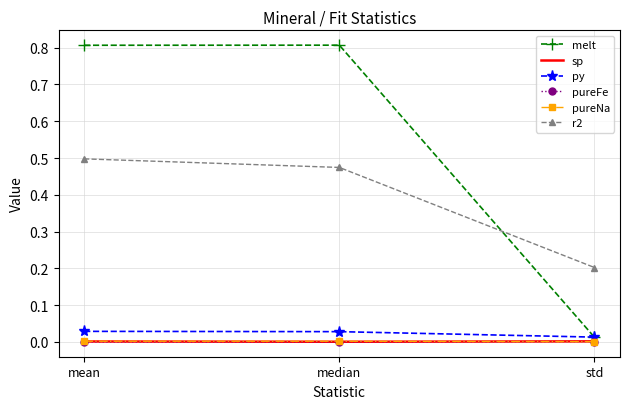

The py series shows 0.0 at mean. True or false?

True